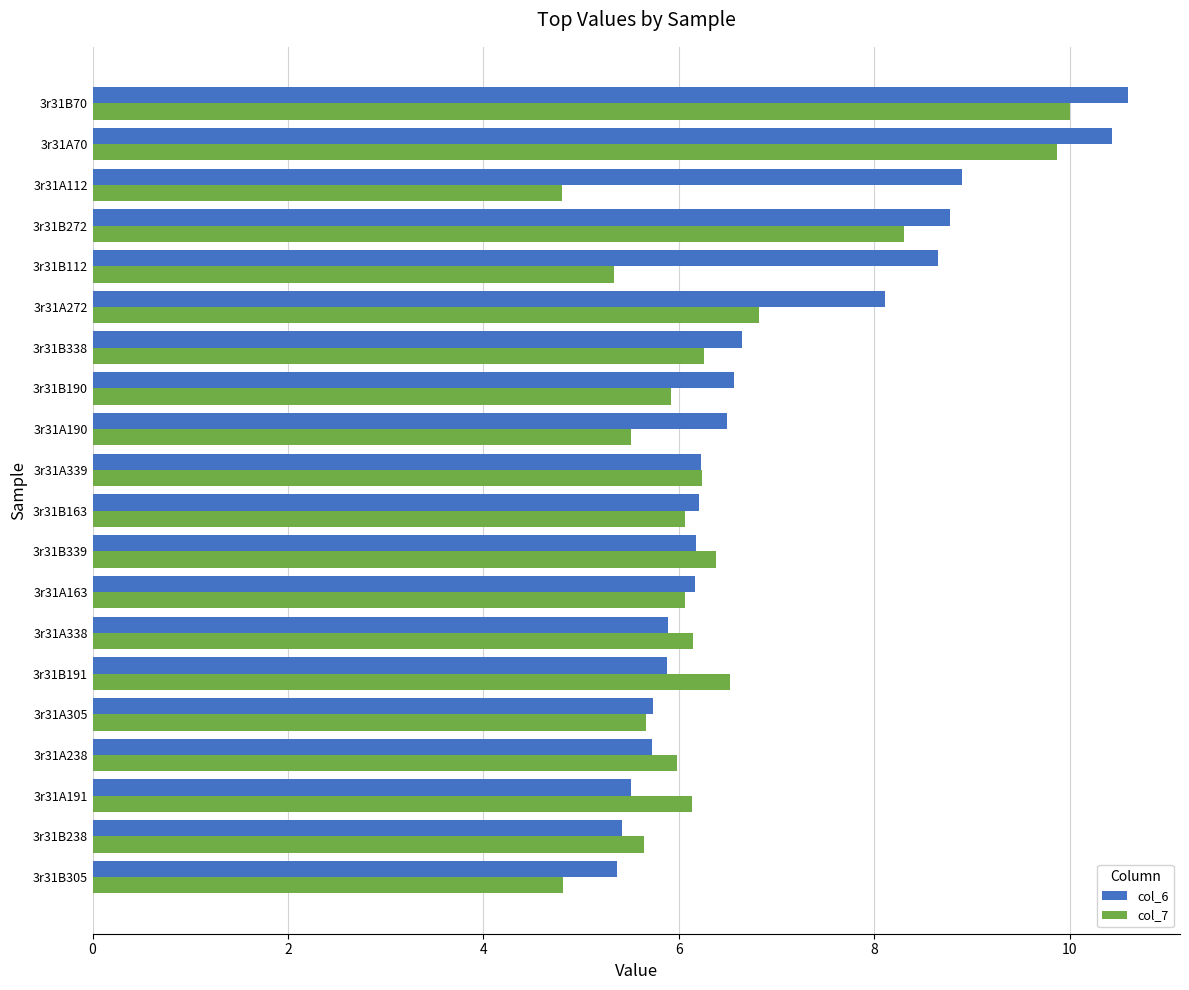

What is the total value across all series at 3r31A190?

12.0